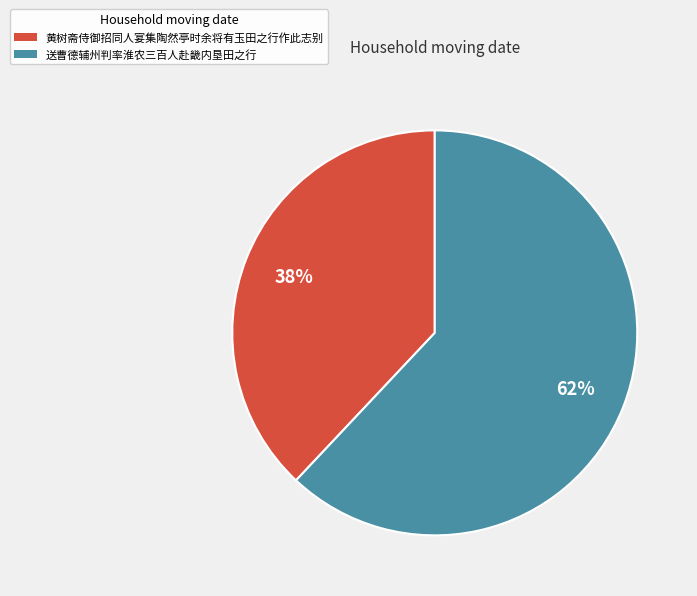

Between 送曹德辅州判率淮农三百人赴畿内垦田之行 and 黄树斋侍御招同人宴集陶然亭时余将有玉田之行作此志别, which is larger?

送曹德辅州判率淮农三百人赴畿内垦田之行